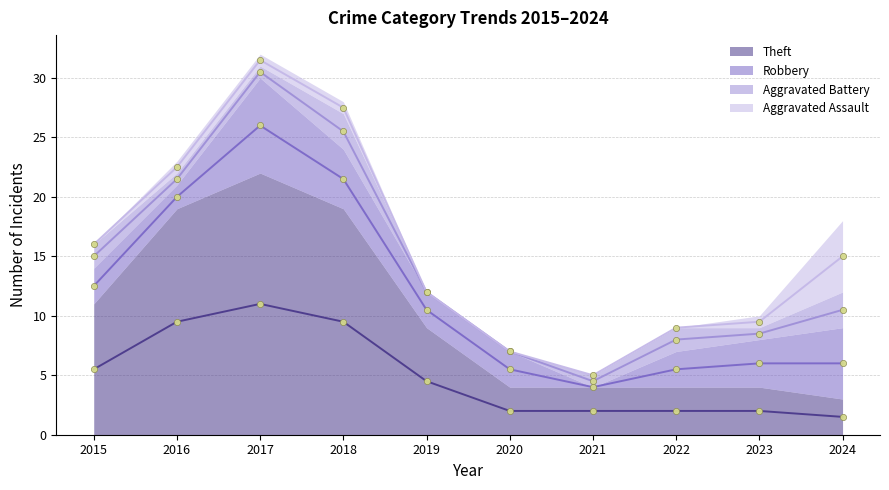

What are all the series names shown in the legend?

Theft, Robbery, Aggravated Battery, Aggravated Assault